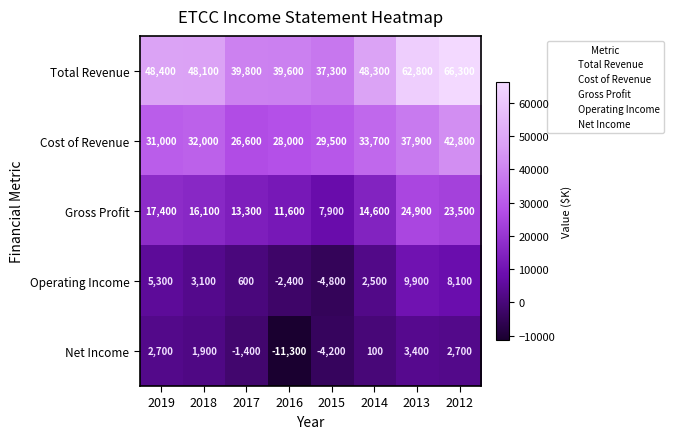

Where is Net Income nearest to the value -3950?

2015